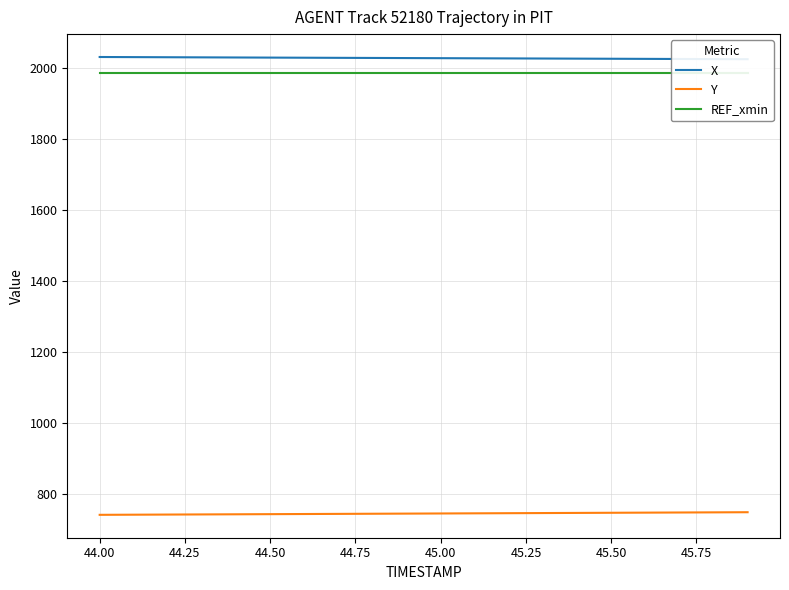

Rank the series at 44.00 from lowest to highest value.

Y, REF_xmin, X